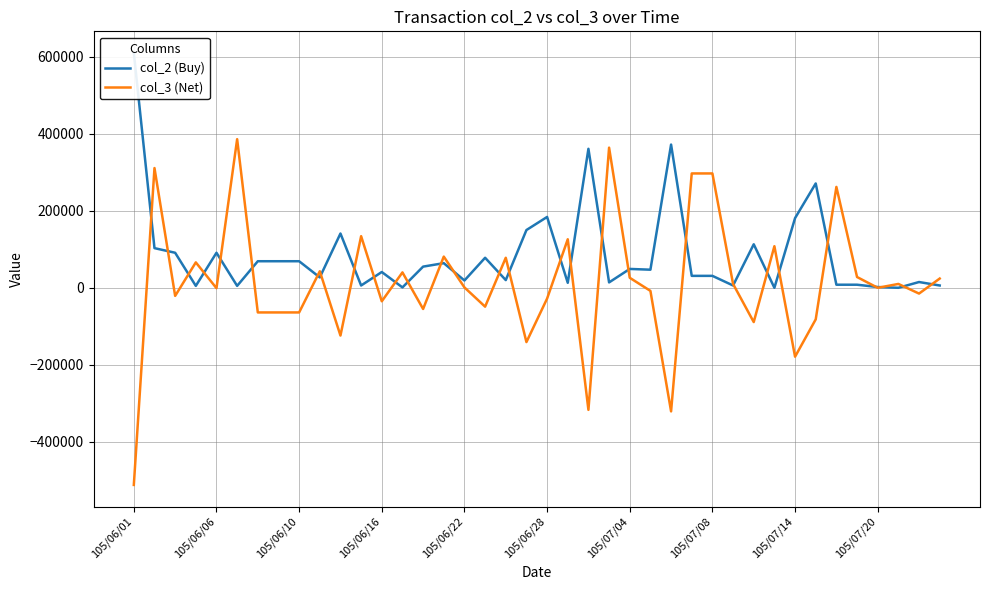

How many distinct data groups are displayed?

2